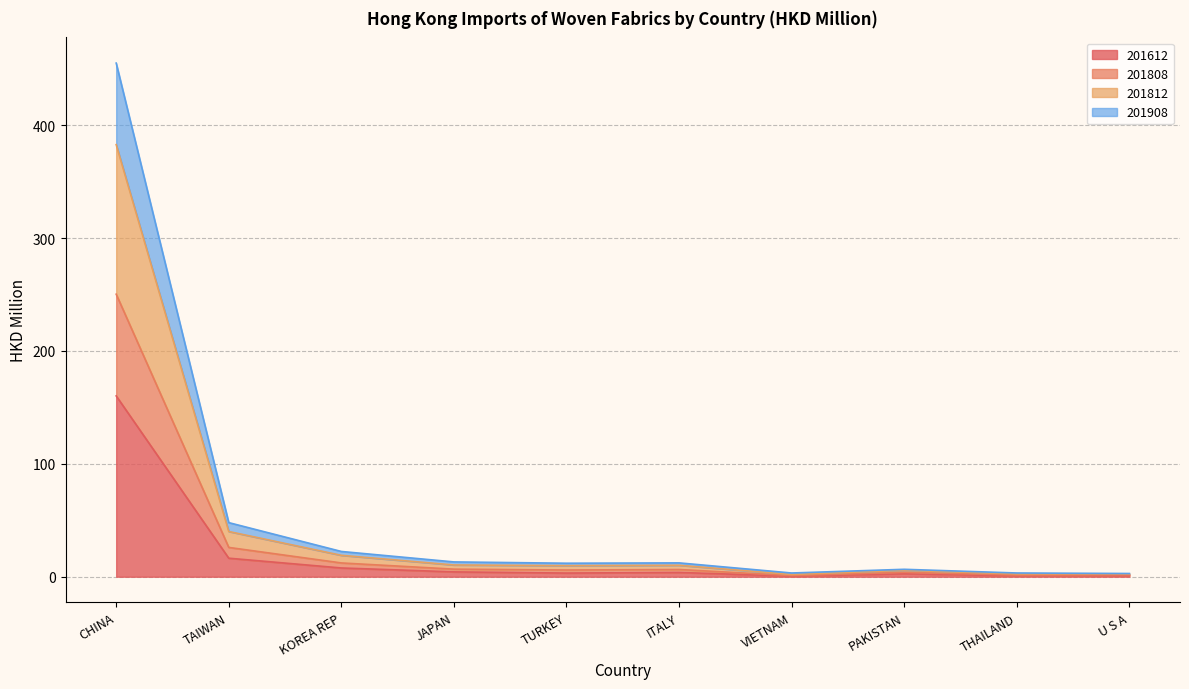

Which category has the highest value in the 201612 series?

CHINA